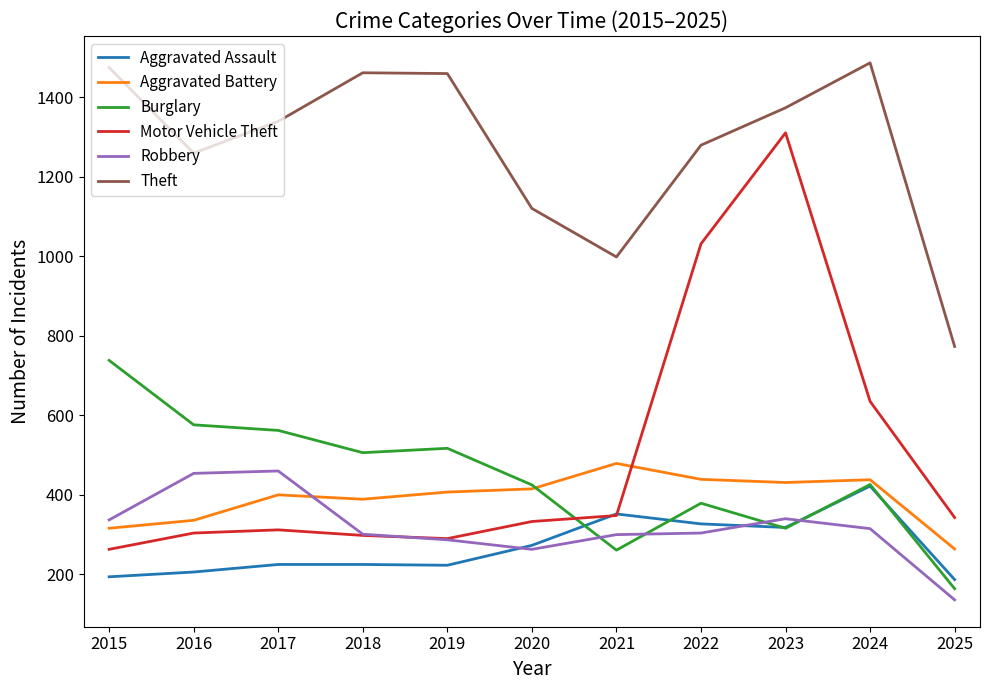

What is the maximum value for Robbery?

460